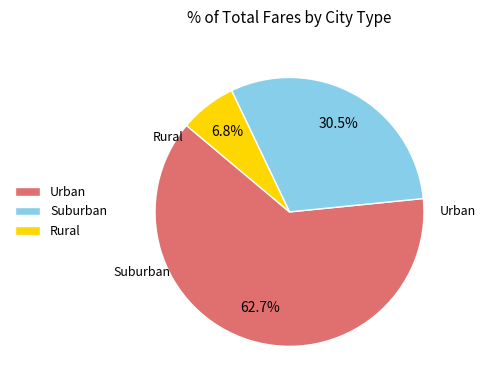

Does Urban account for over 50% of the chart?

Yes